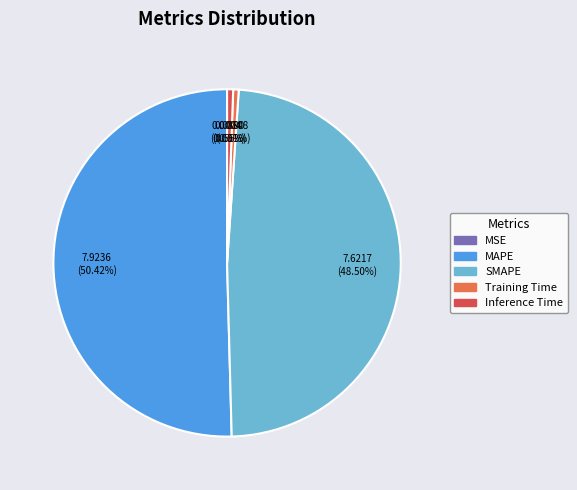

True or false: Inference Time accounts for 7% of the total.

False